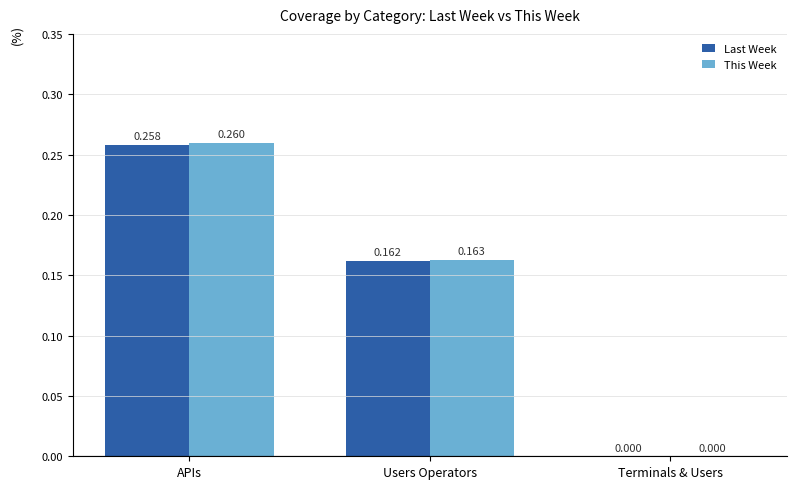

Does the chart contain stacked bars?

No